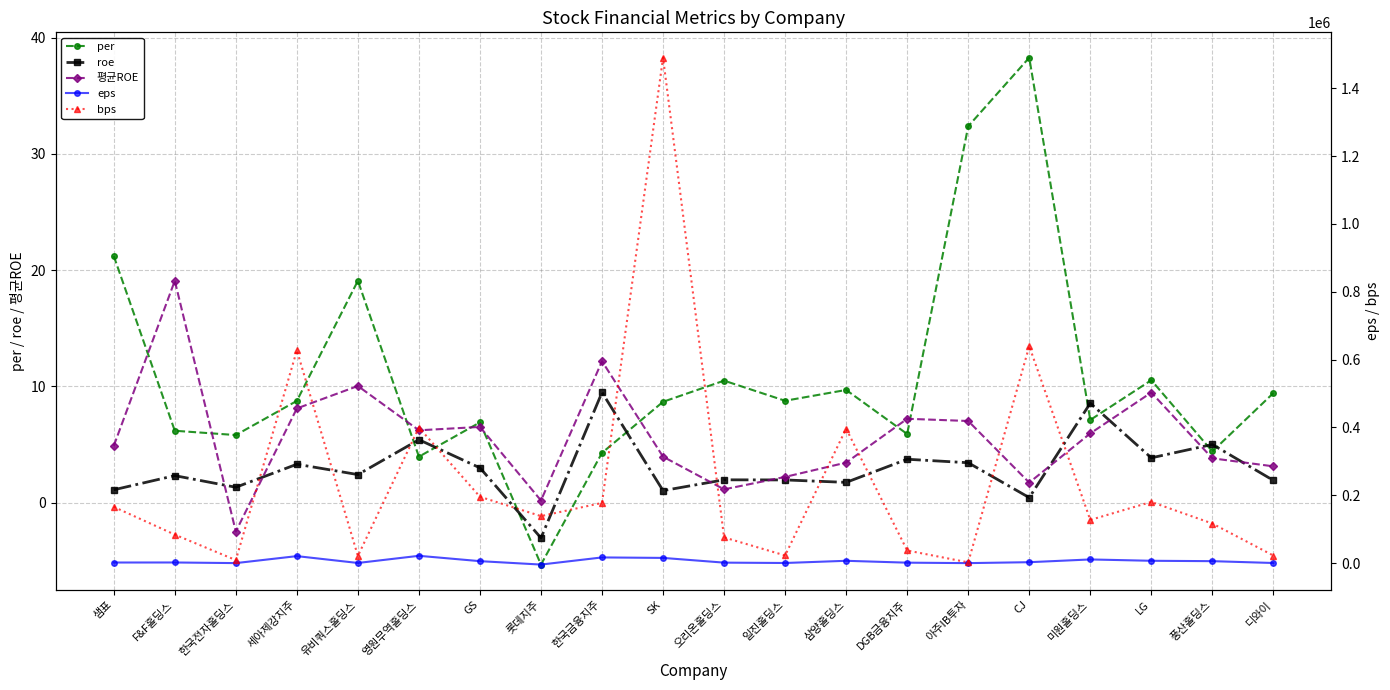

What is the label of the 18th point from the right?

한국전자홀딩스